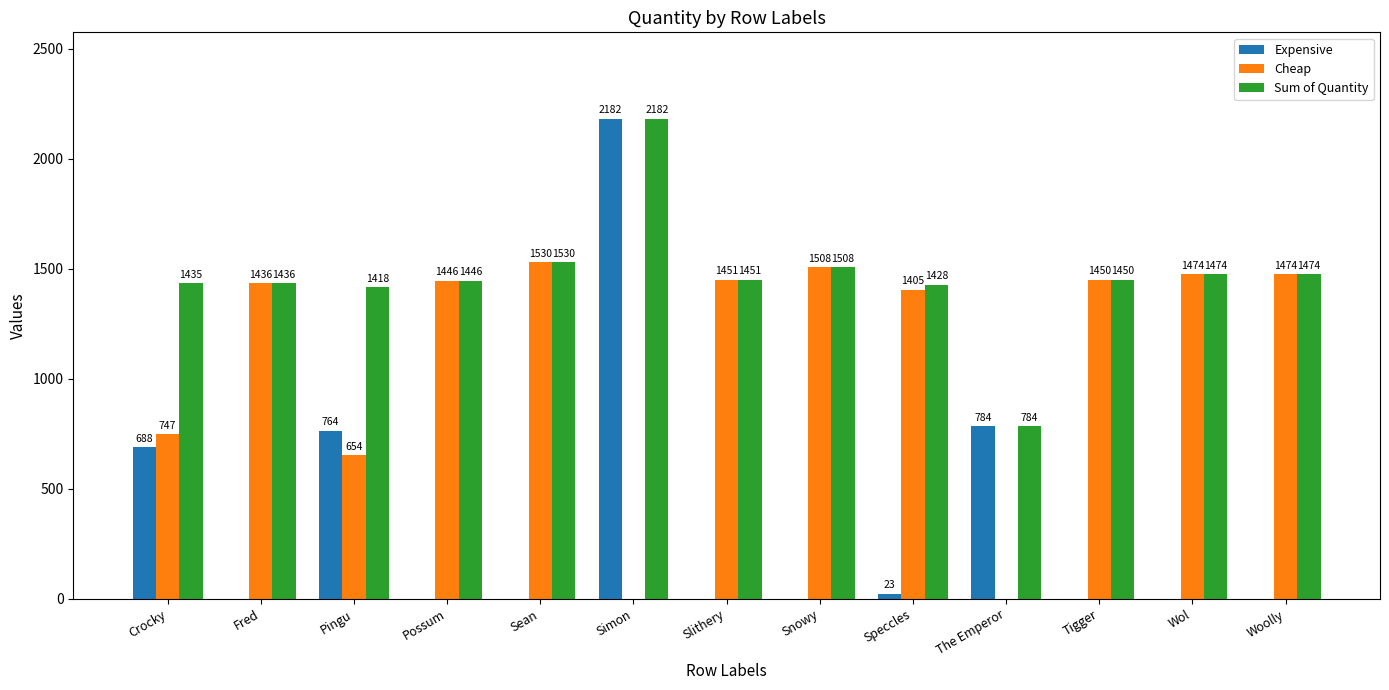

Which label corresponds to the largest value in the chart?

Simon